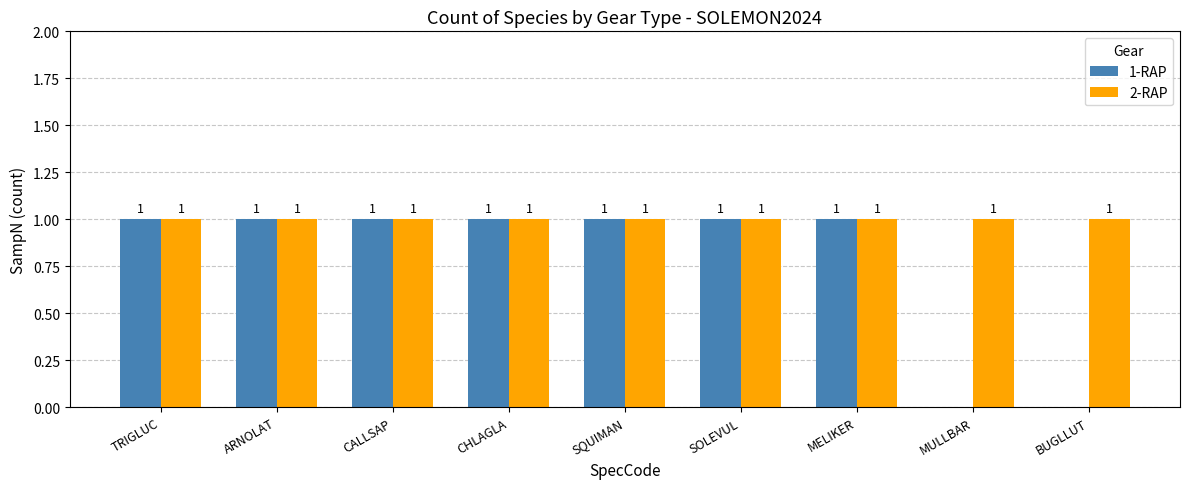

Which series has the largest total across all categories?

2-RAP